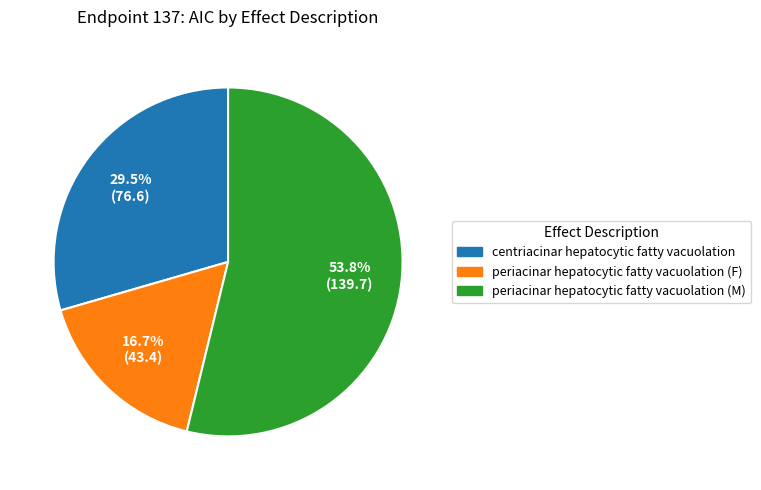

Count the number of slices in the pie.

3